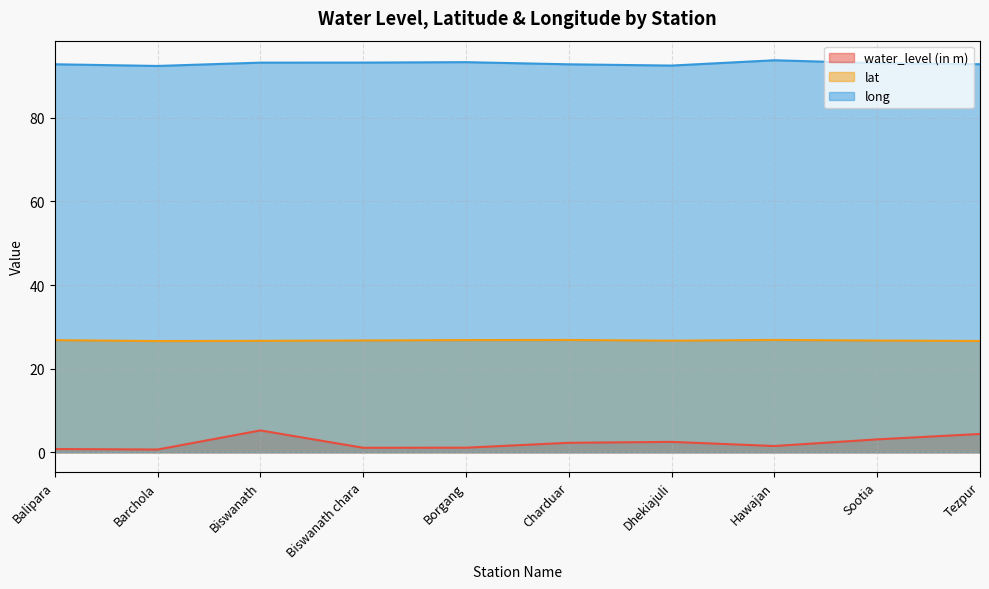

How many data points in water_level (in m) are above 2?

5